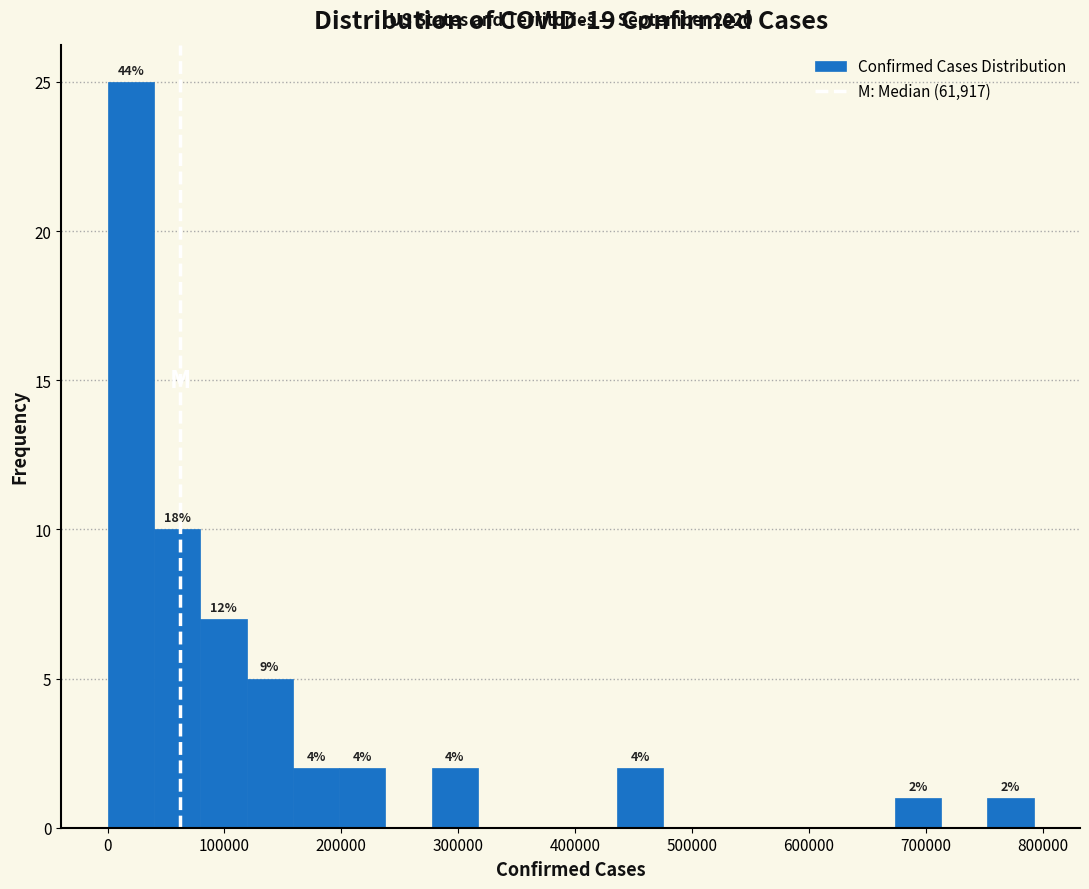

Around what value on the x-axis is the tallest bar? Give the approximate position of its centre, as read against the axis.

20000